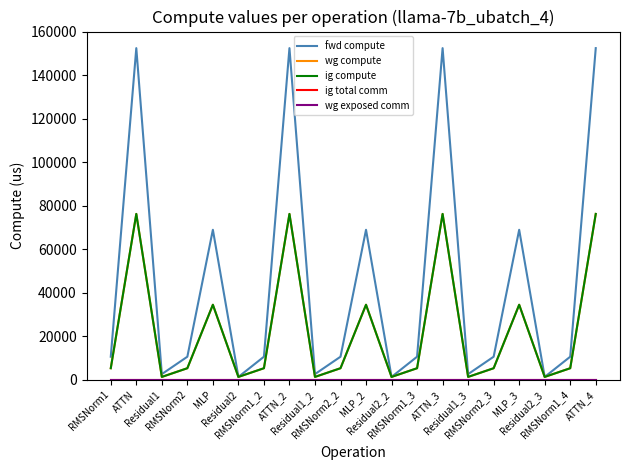

Is this an area chart (filled region under the line)?

No